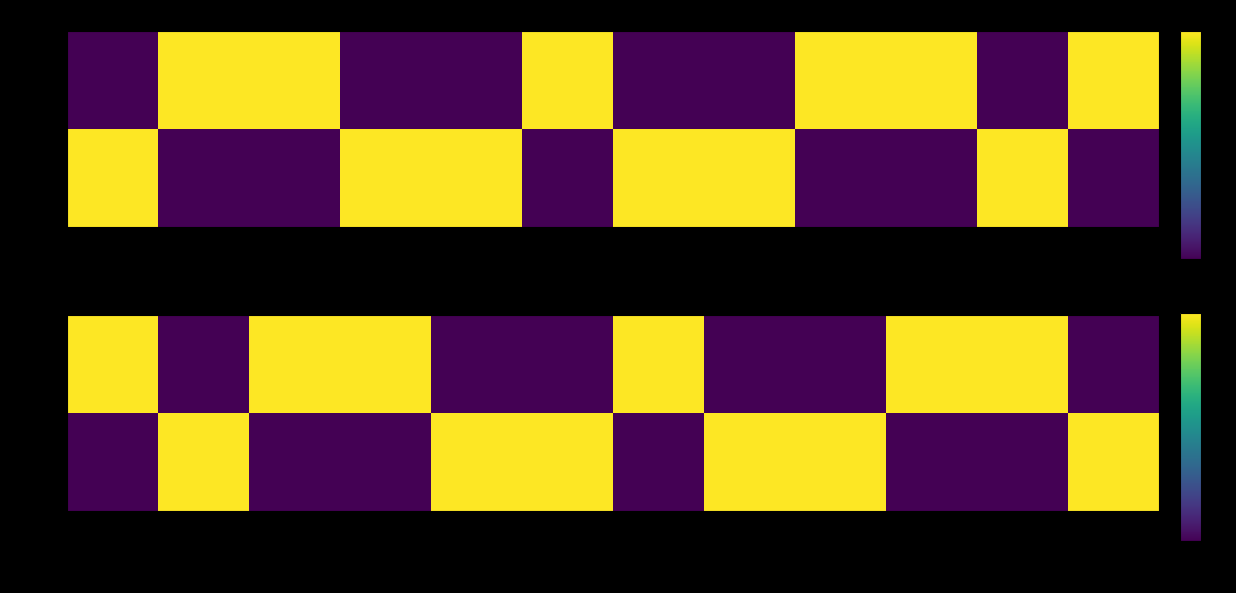

At which label does run 1 reach its minimum?

opt_converged